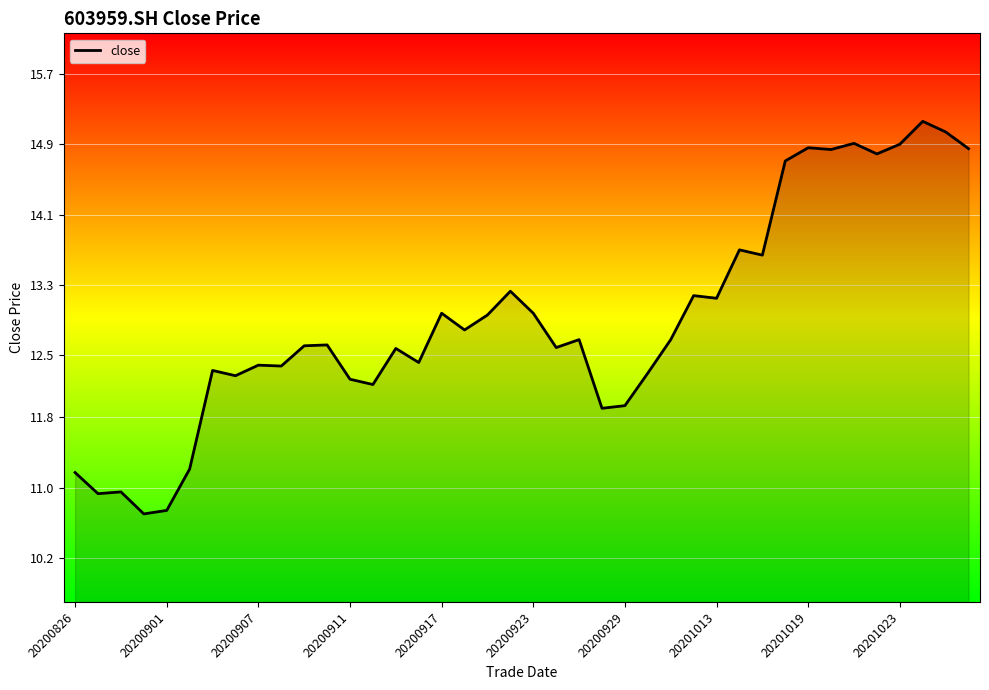

What is the difference between the maximum and minimum values?

4.5